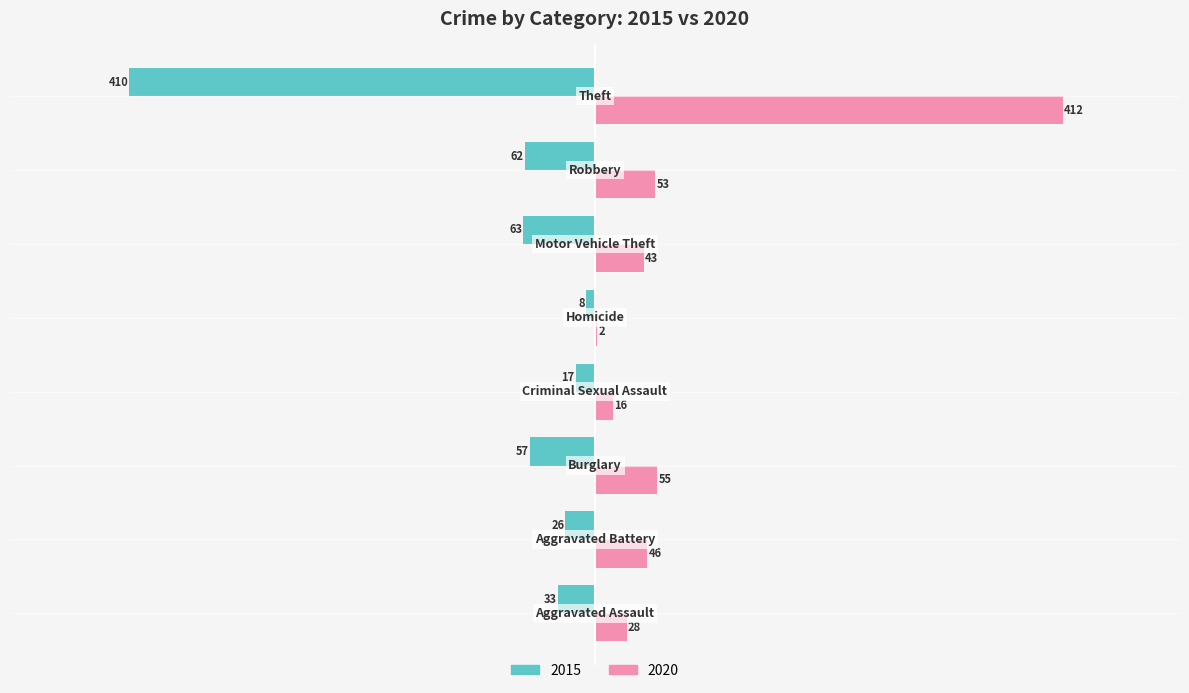

What is the greatest value displayed?

412